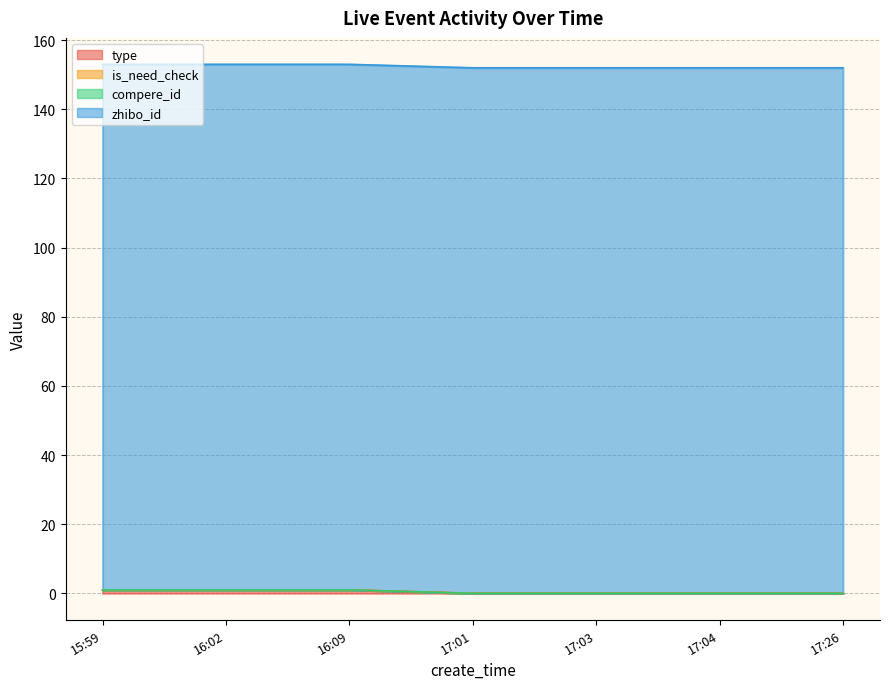

Rank the series by their maximum value, from lowest to highest.

is_need_check, compere_id, type, zhibo_id